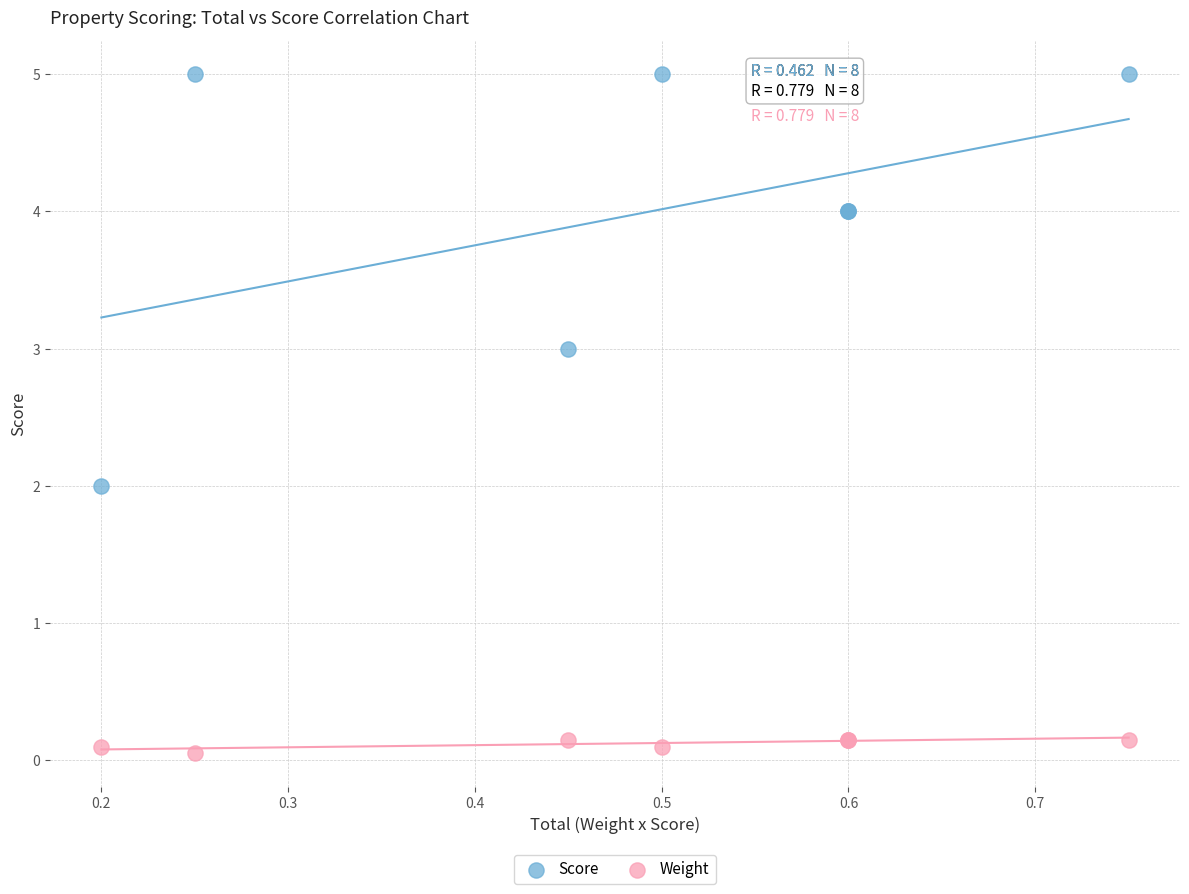

Which series has the widest spread of Y values?

Score